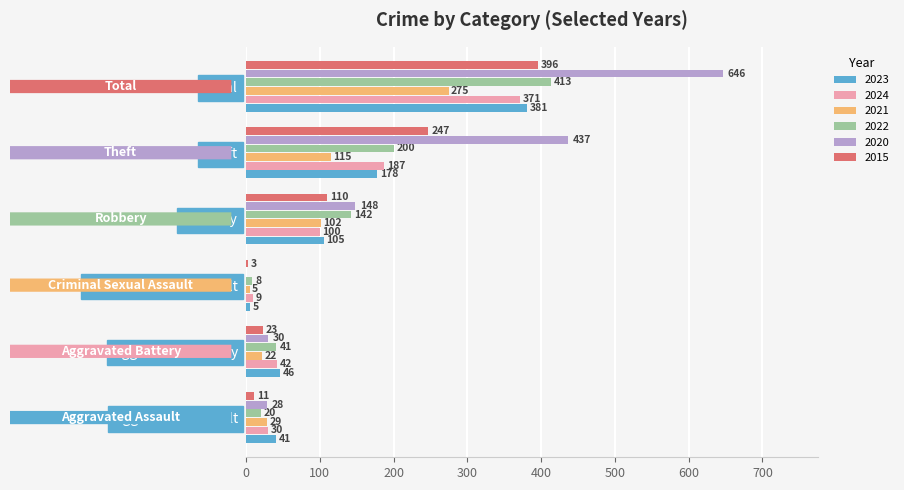

How many data points does each series have?

6